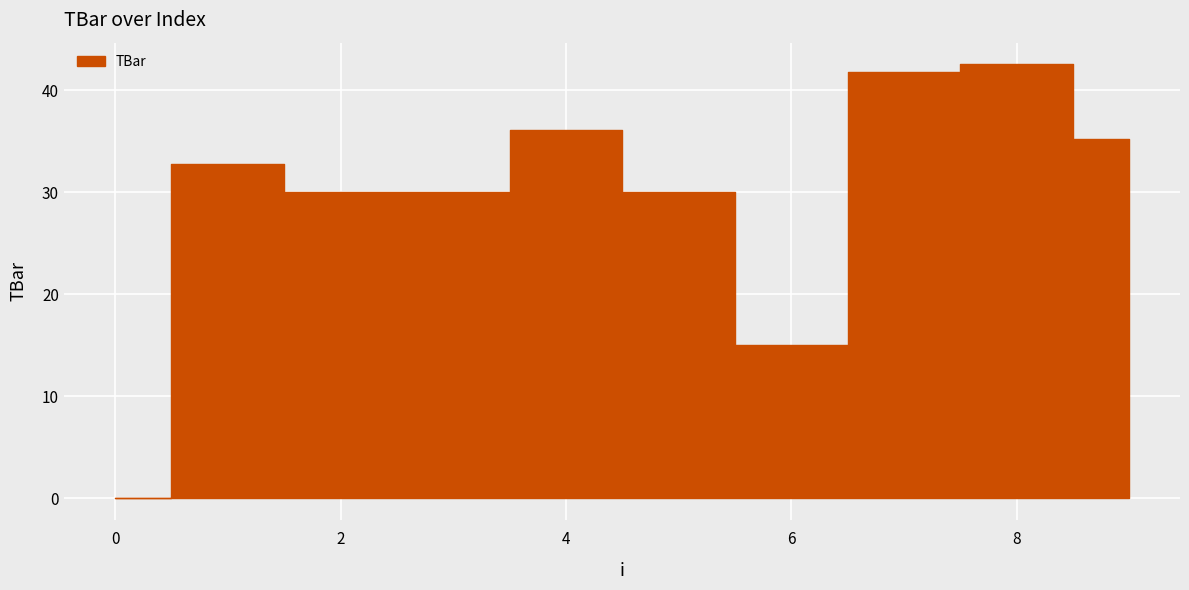

What is the difference between the maximum and minimum values?

42.5